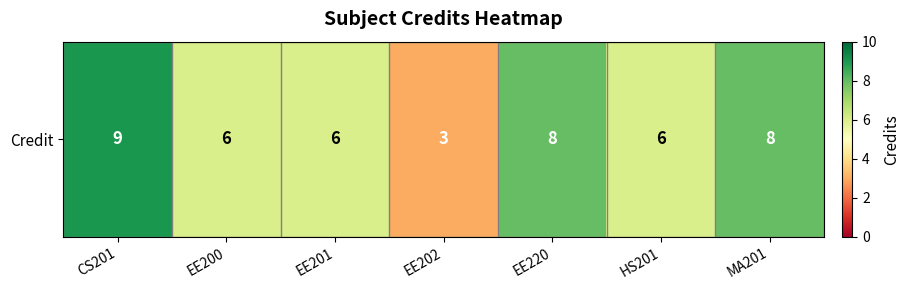

The chart shows a value of 9 at CS201. True or false?

True